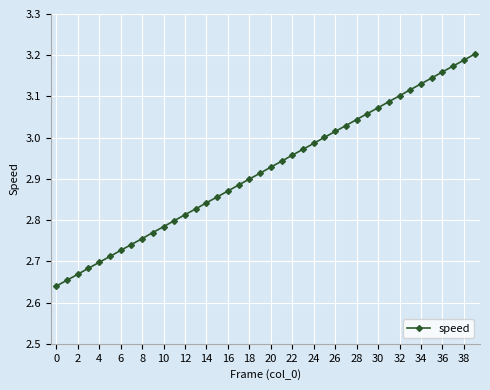

Does the chart display data point markers on the line(s)?

Yes